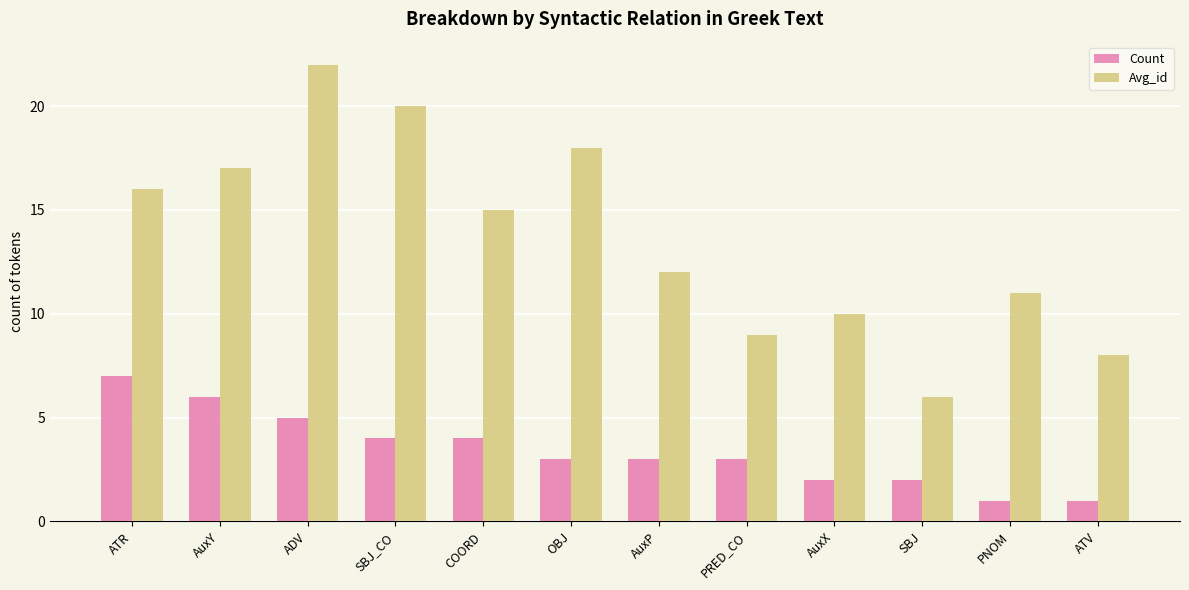

The Avg_id series shows 6 at SBJ. True or false?

True